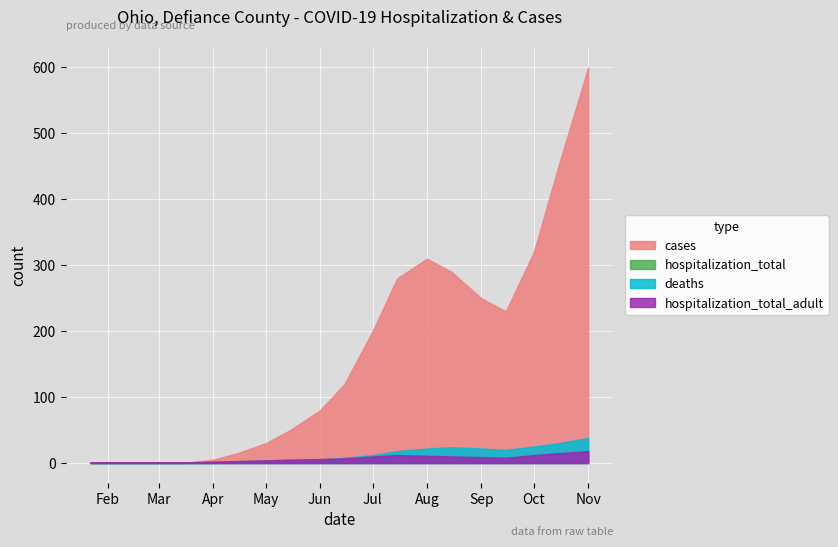

What is the lowest value of the hospitalization_total_adult series?

1